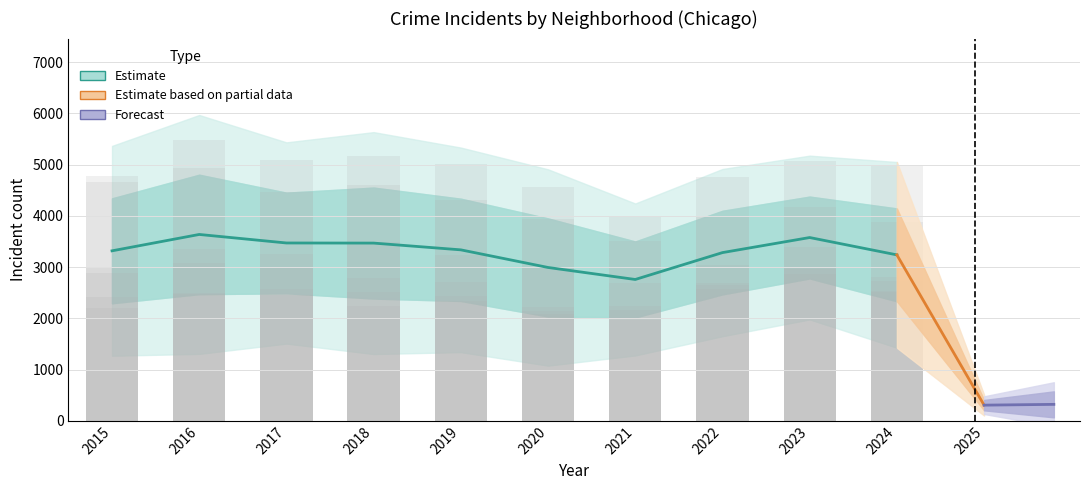

The value of Englewood at 2016 is 7233. True or false?

False